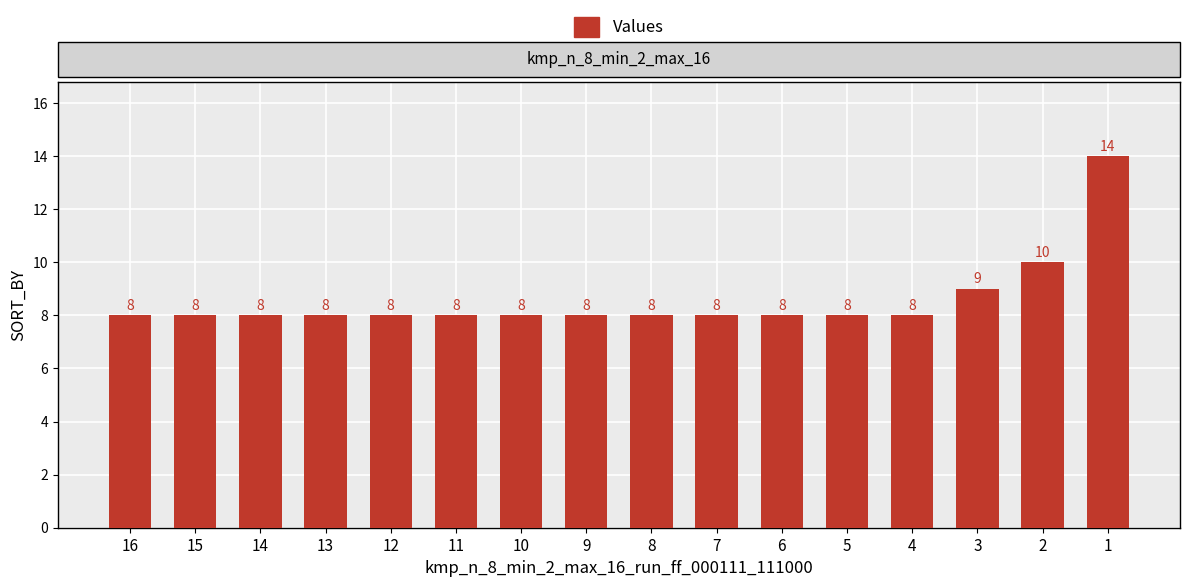

Approximately how many times larger is the value at 13 compared to 12?

1.0